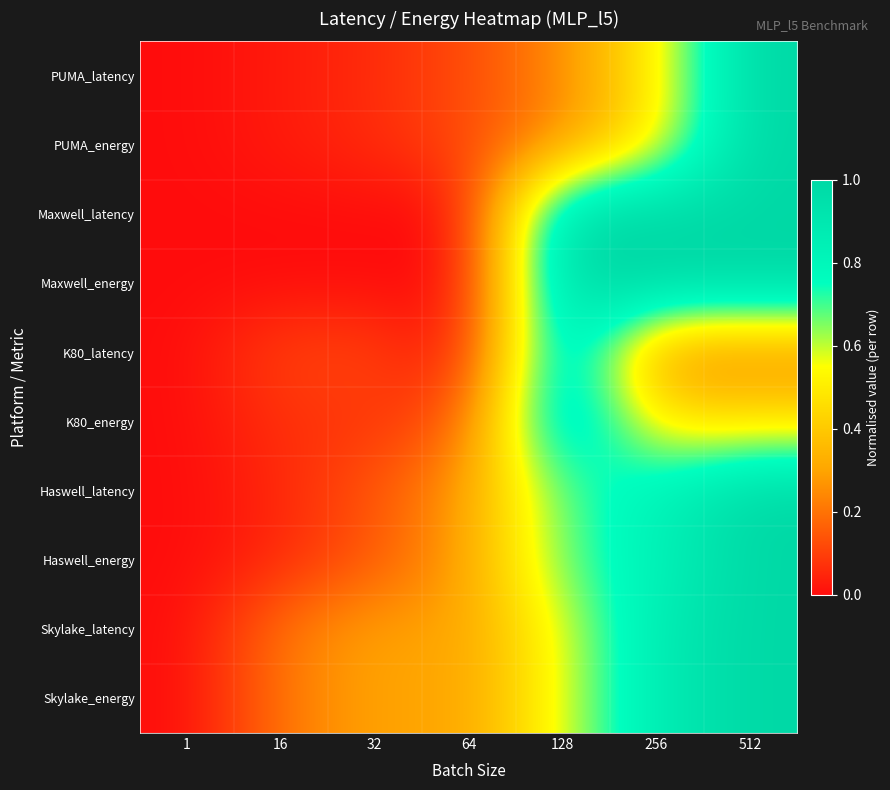

Reading right to left, what are all the values shown in this chart?

PUMA_latency: 512=1.0	256=0.5	128=0.2	64=0.1	32=0.1	16=0.0	1=0.0
PUMA_energy: 512=1.0	256=0.5	128=0.2	64=0.1	32=0.1	16=0.0	1=0.0
Maxwell_latency: 512=1.0	256=1.0	128=1.0	64=0.0	32=0.0	16=0.0	1=0.0
Maxwell_energy: 512=1.0	256=1.0	128=1.0	64=0.0	32=0.0	16=0.0	1=0.0
K80_latency: 512=0.2	256=0.2	128=1.0	64=0.0	32=0.1	16=0.1	1=0.0
K80_energy: 512=0.5	256=0.5	128=1.0	64=0.2	32=0.1	16=0.1	1=0.0
Haswell_latency: 512=1.0	256=0.8	128=0.7	64=0.3	32=0.1	16=0.1	1=0.0
Haswell_energy: 512=1.0	256=0.8	128=0.7	64=0.3	32=0.1	16=0.1	1=0.0
Skylake_latency: 512=1.0	256=0.9	128=0.6	64=0.3	32=0.3	16=0.2	1=0.0
Skylake_energy: 512=1.0	256=0.9	128=0.6	64=0.3	32=0.3	16=0.2	1=0.0